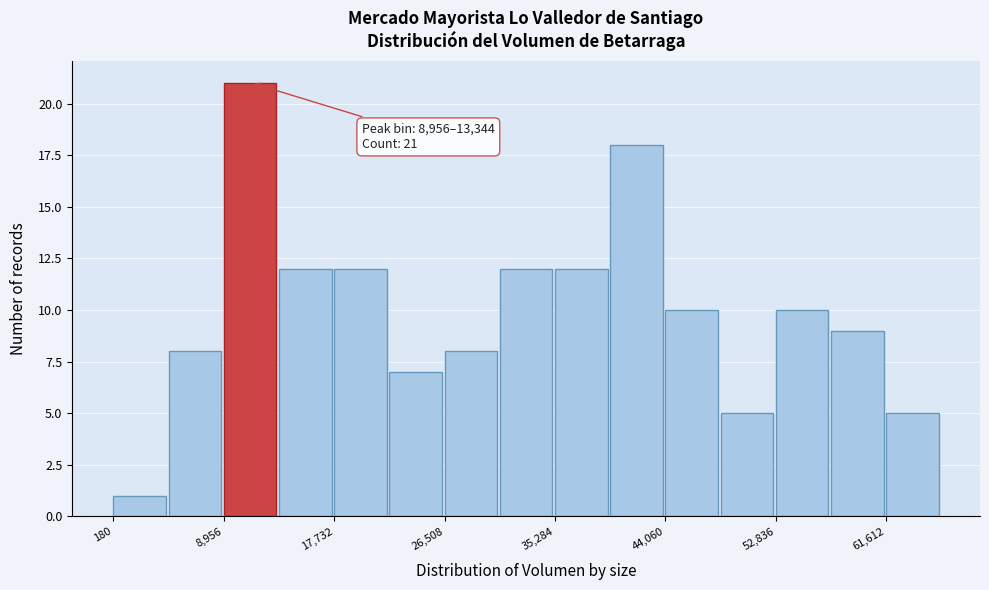

Over which range of the x-axis is the bar tallest?

9000 to 13000